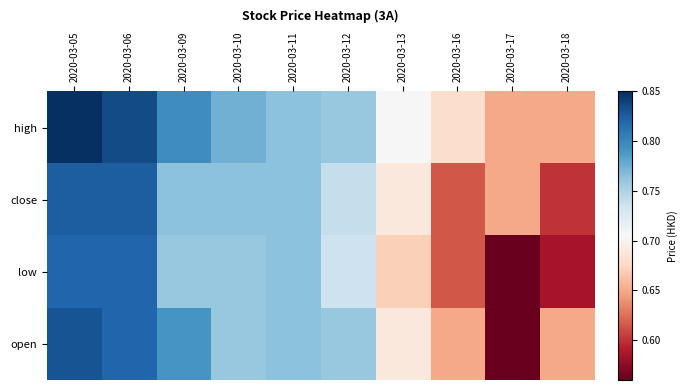

At which category is the sum across all series the highest?

2020-03-05